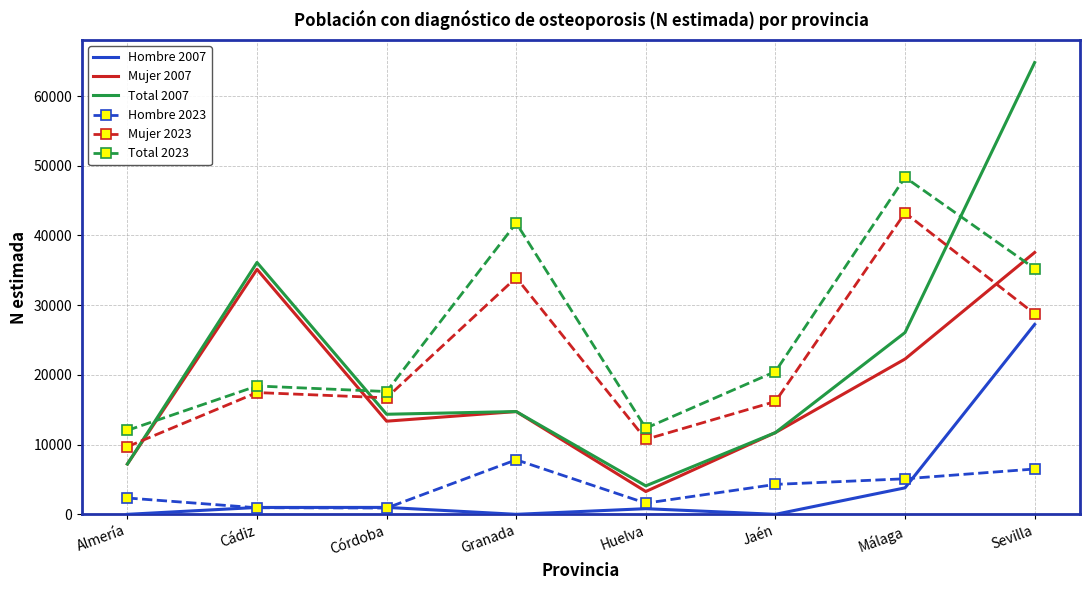

True or false: Hombre 2023 and Mujer 2023 cross at least once.

False